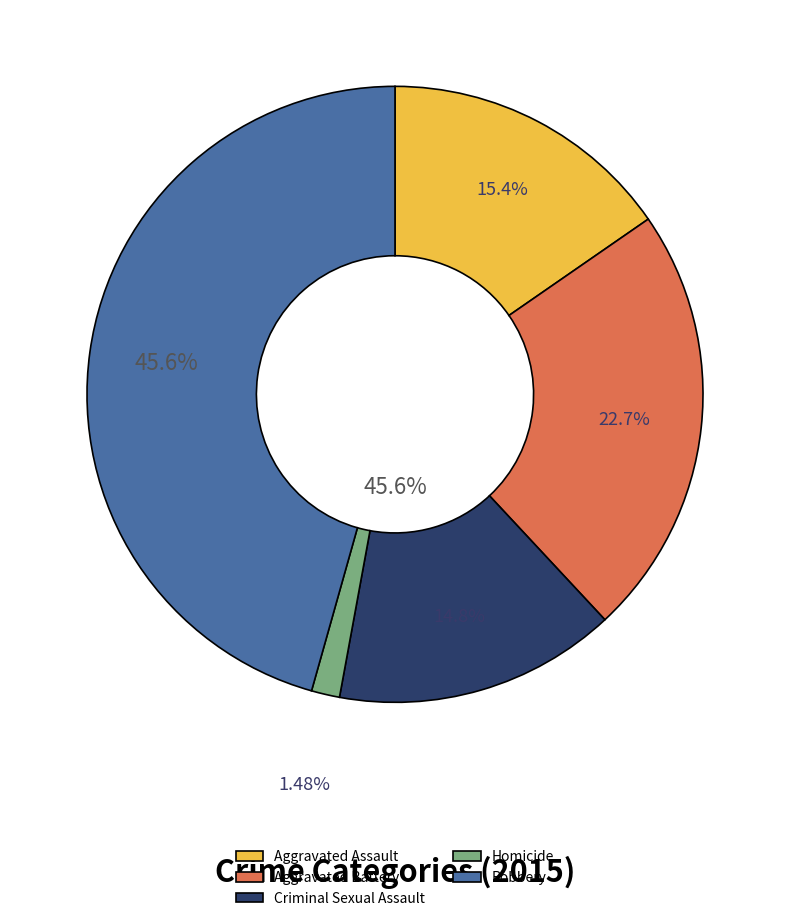

Is it true that Criminal Sexual Assault is 4% of the pie?

False